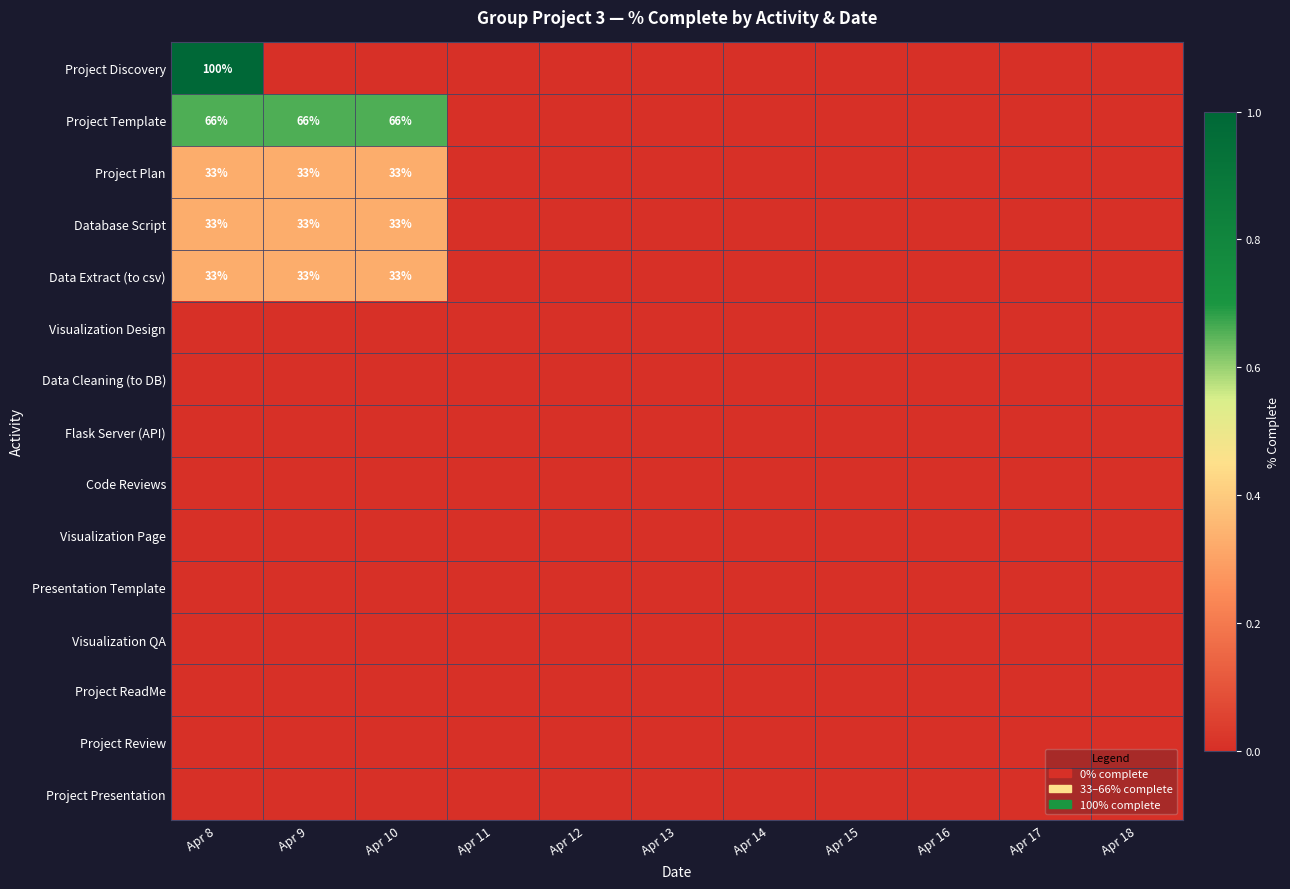

The value of Project Plan at Apr 10 is 33. True or false?

True